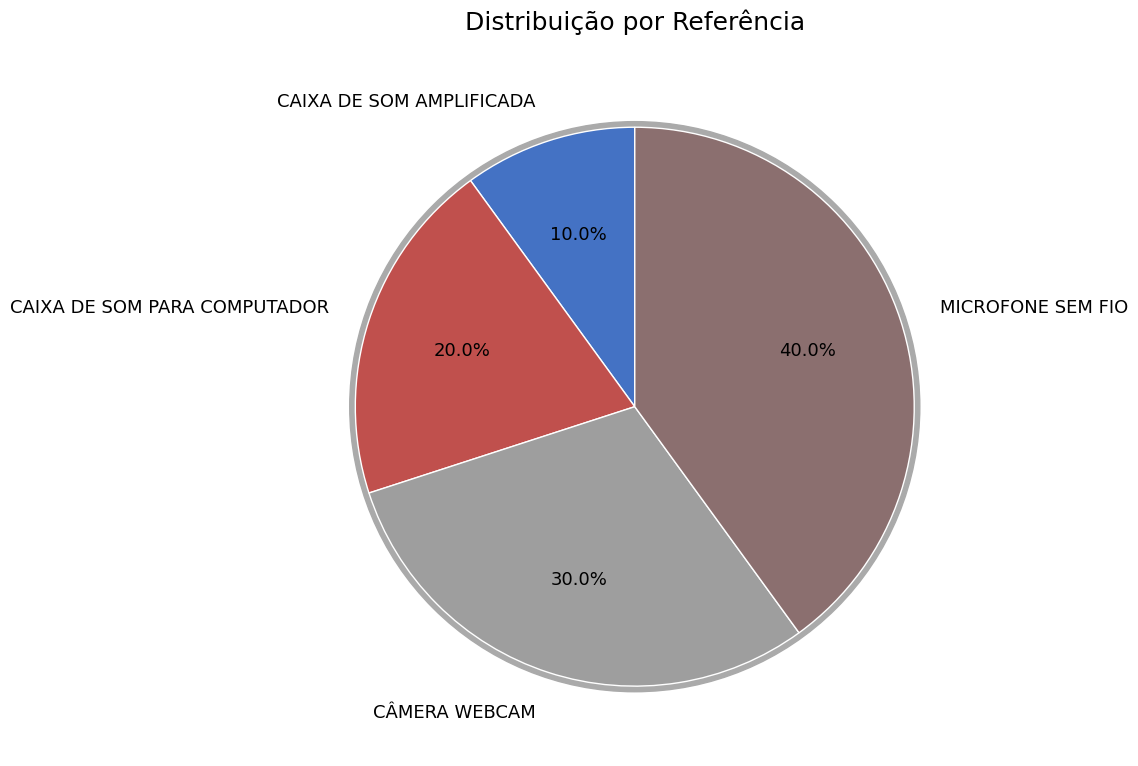

To the nearest percent, what portion does MICROFONE SEM FIO represent?

40%